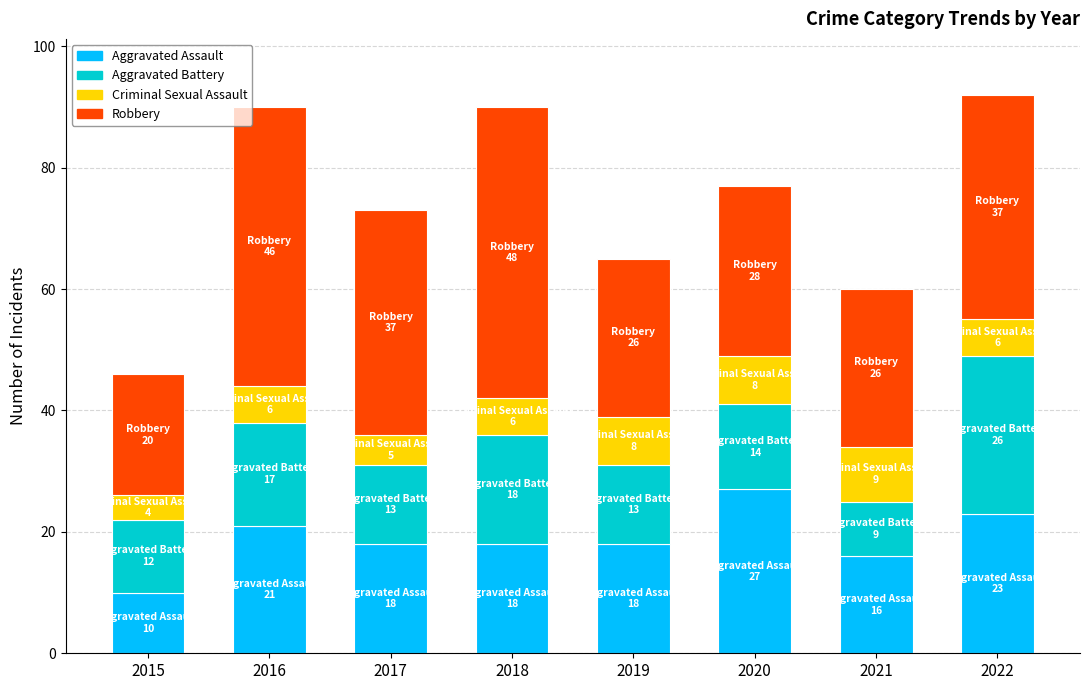

What is the highest value of the Aggravated Assault series?

27